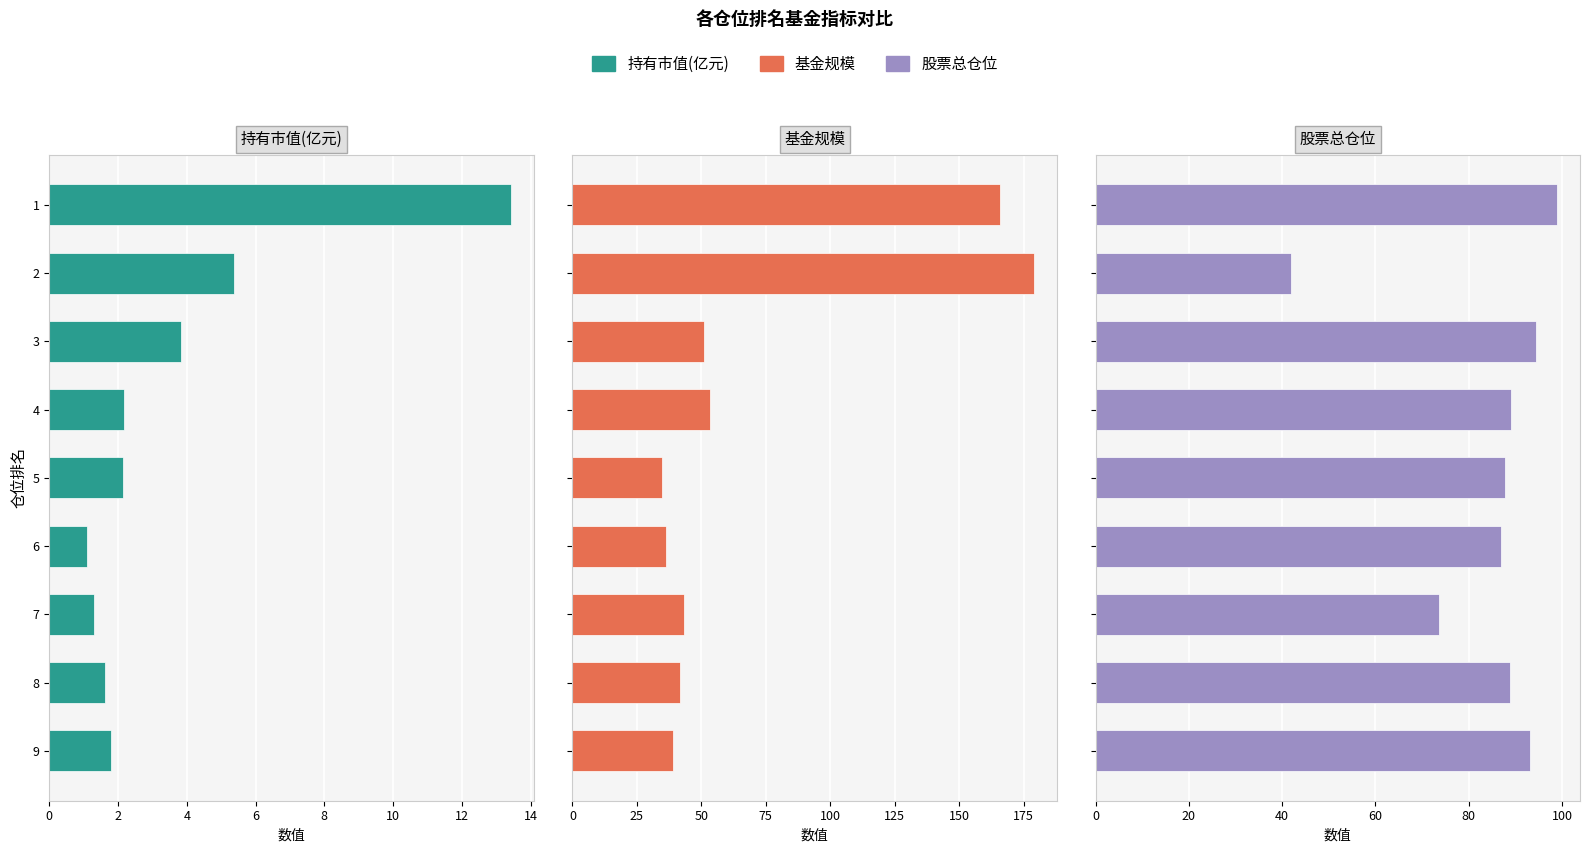

Are the bars grouped side by side (vs. stacked)?

Yes